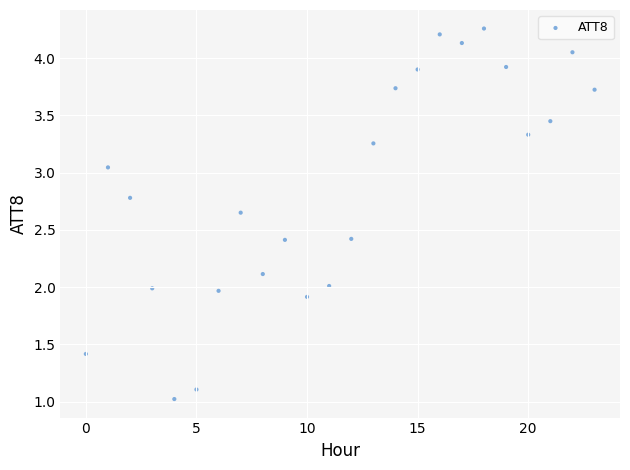

What is the range of Y values (max minus min)?

3.2